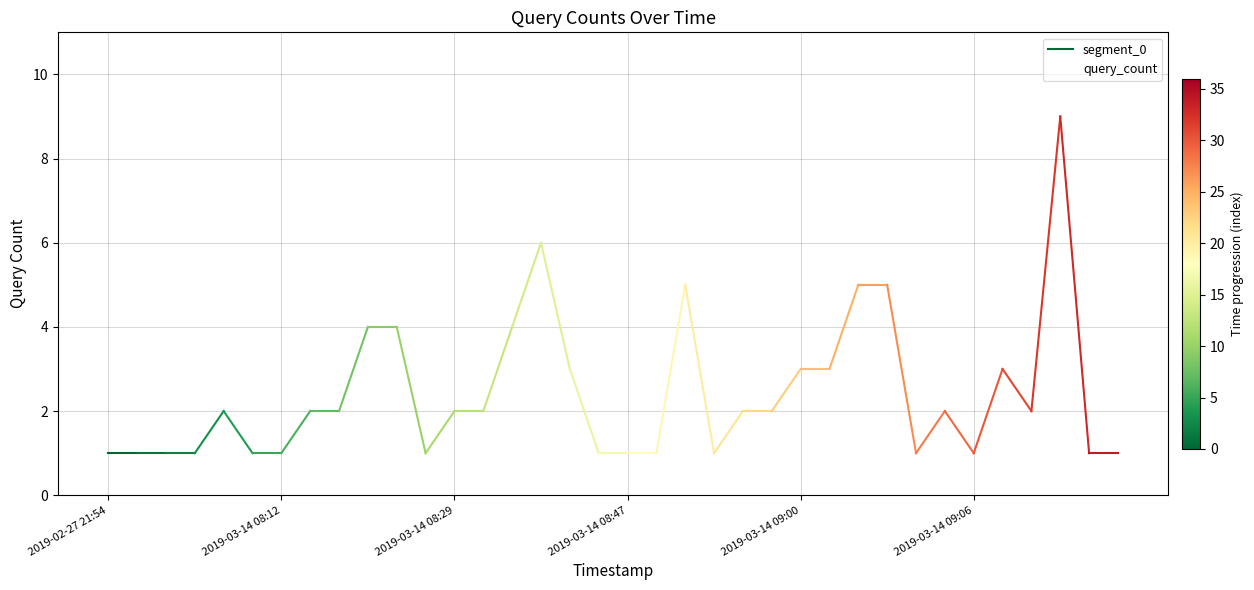

Reading left to right, what are all the values shown in this chart?

1	1	1	1	2	1	1	2	2	4	4	1	2	2	4	6	3	1	1	1	5	1	2	2	3	3	5	5	1	2	1	3	2	9	1	1